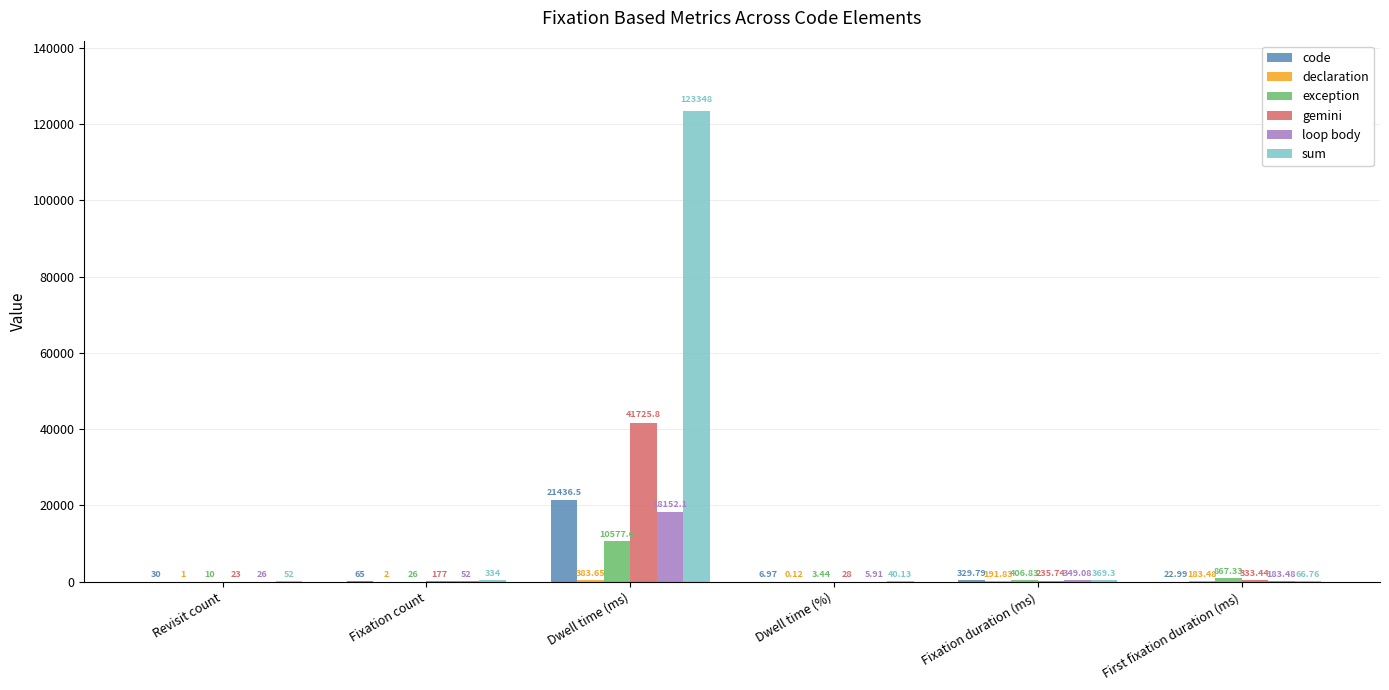

What is the total value across all series at Revisit count?

142.0